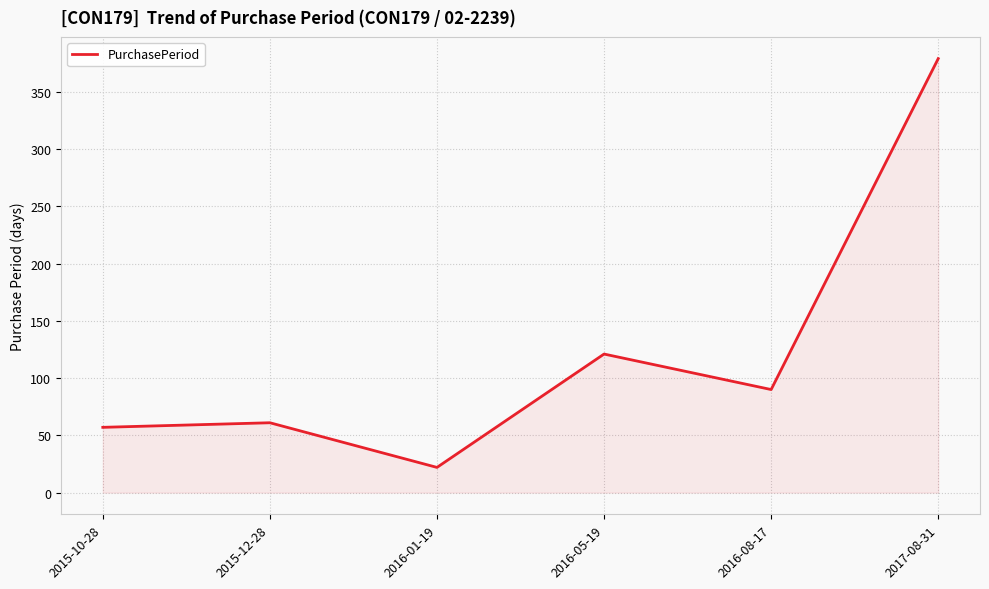

Which has a higher value, 2016-05-19 or 2016-08-17?

2016-05-19